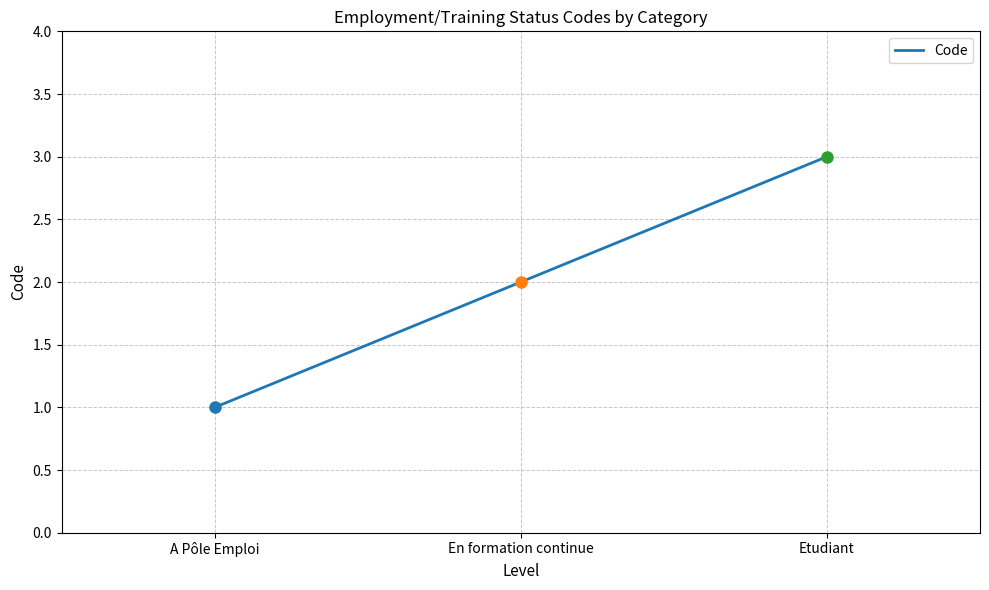

What is the change in value from En formation continue to Etudiant?

+1